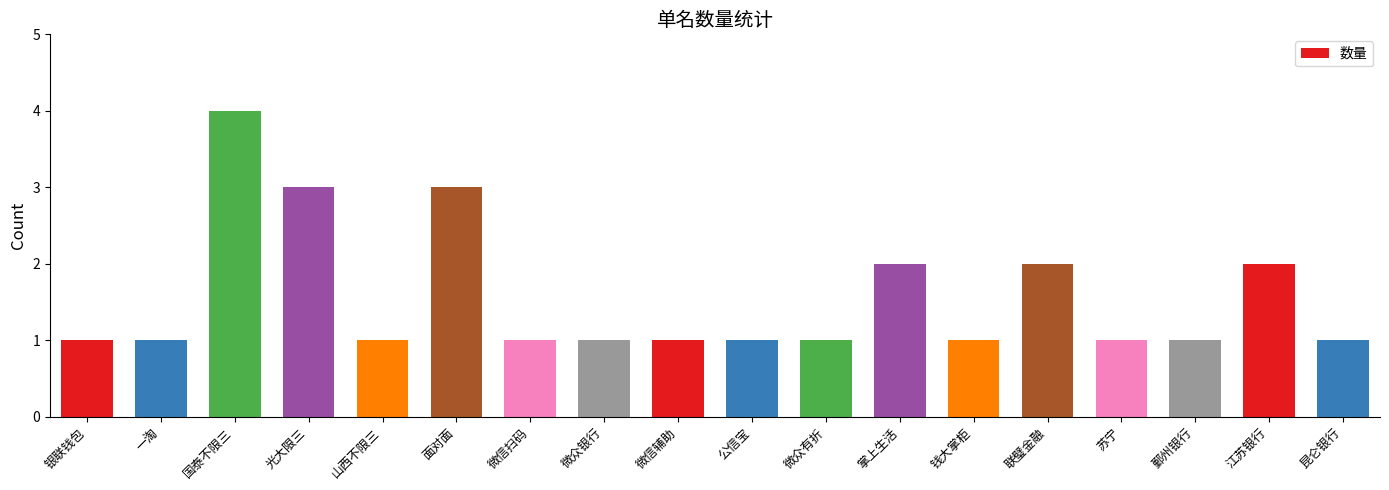

What position from the left is 公信宝?

10